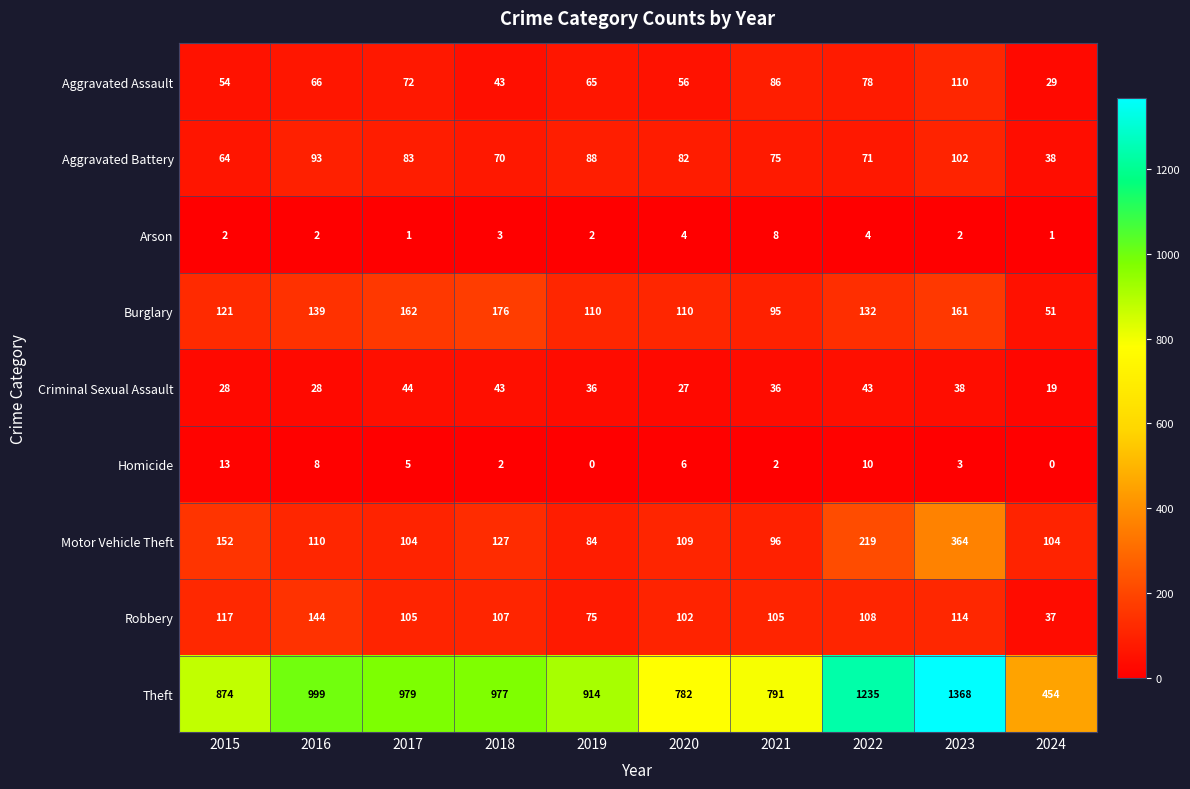

Which series changed the most between 2023 and 2024?

Theft